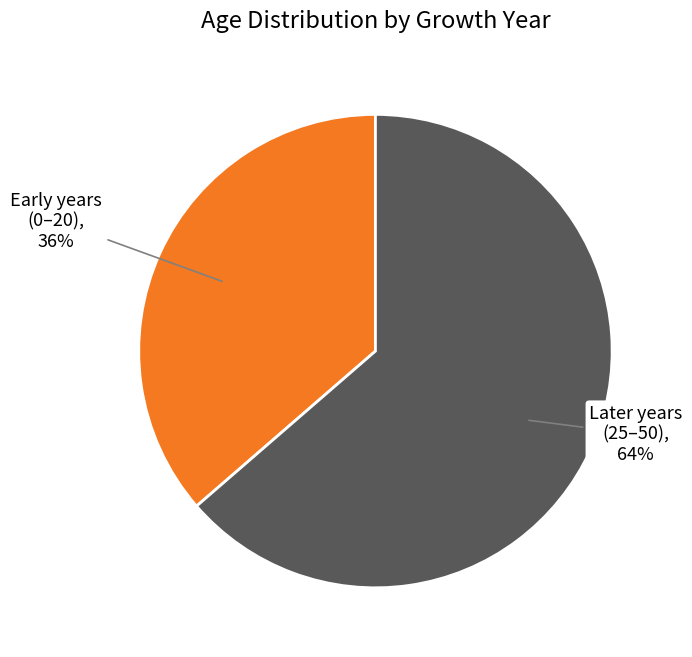

Do Later years (25–50), 64% and Early years (0–20), 36% together represent more than half of the pie?

Yes